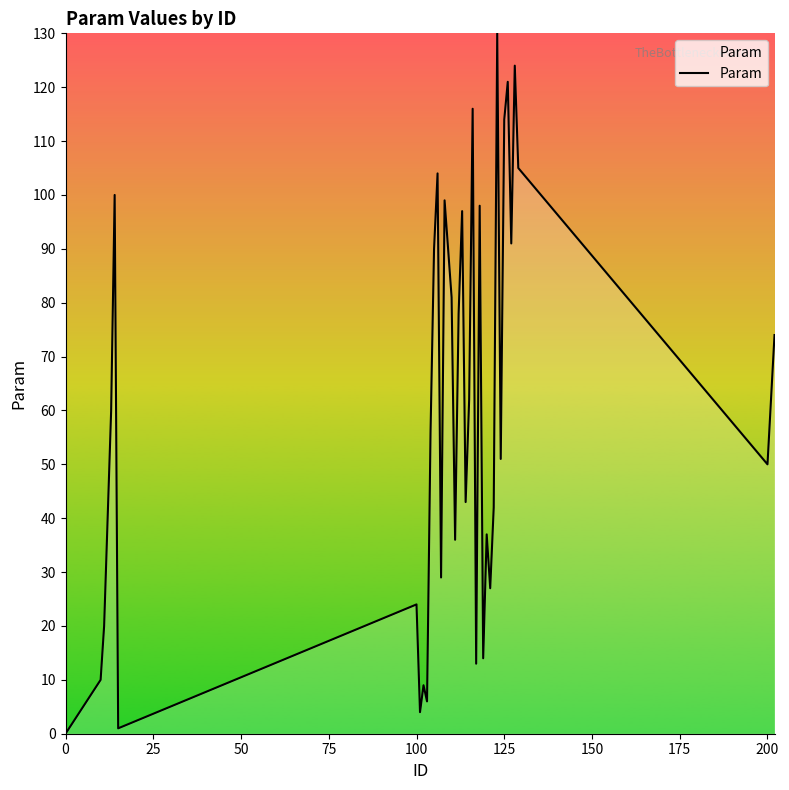

What is the greatest value displayed?

130